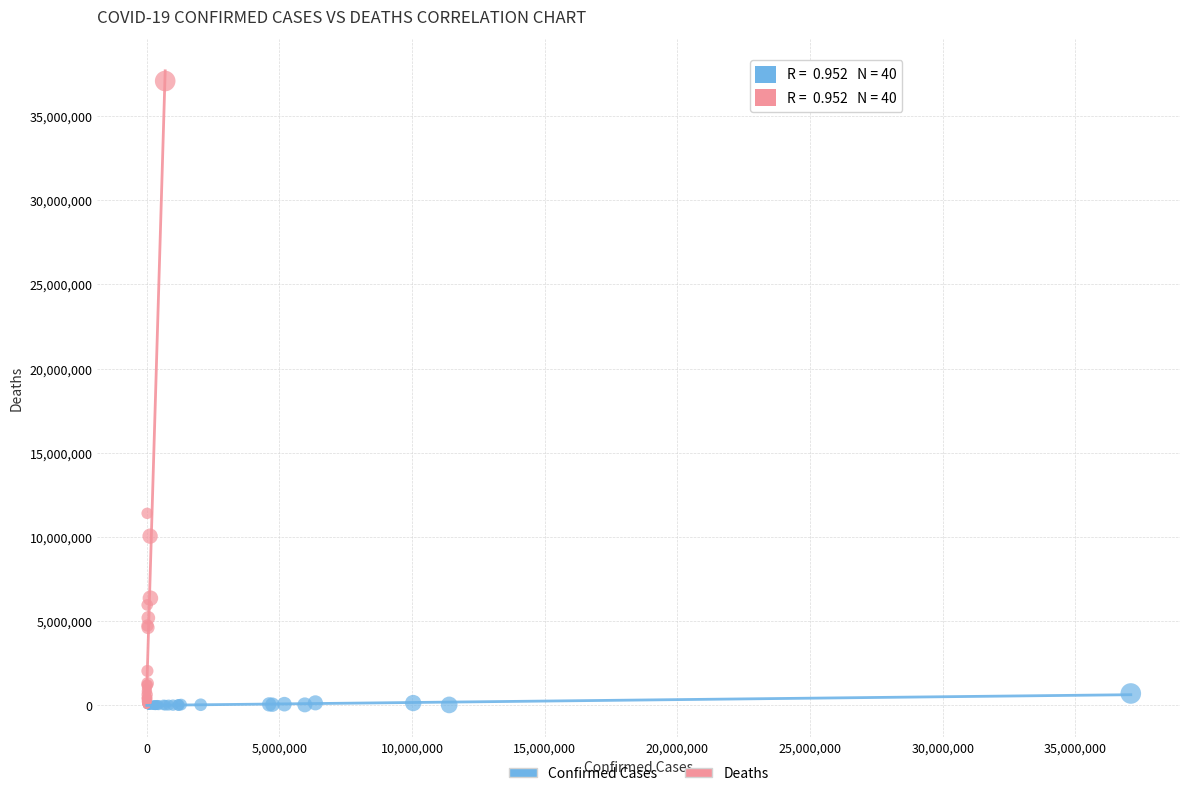

Which series reaches the maximum Y coordinate?

Deaths